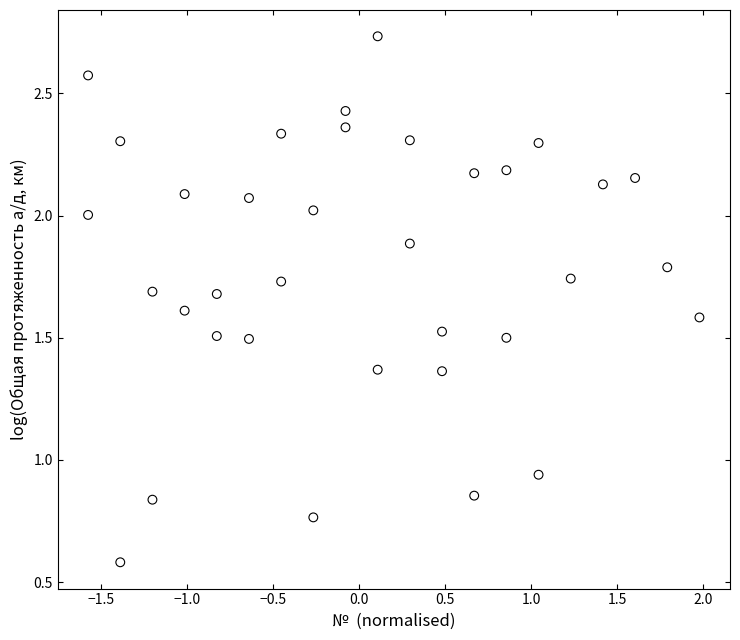

What is the range of X values (max minus min)?

3.6